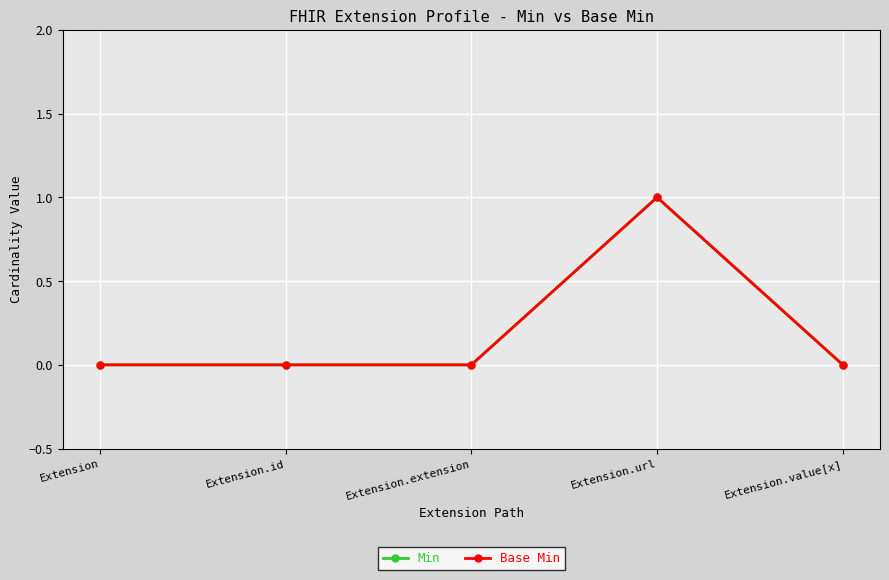

What is the sum of all Base Min values?

1